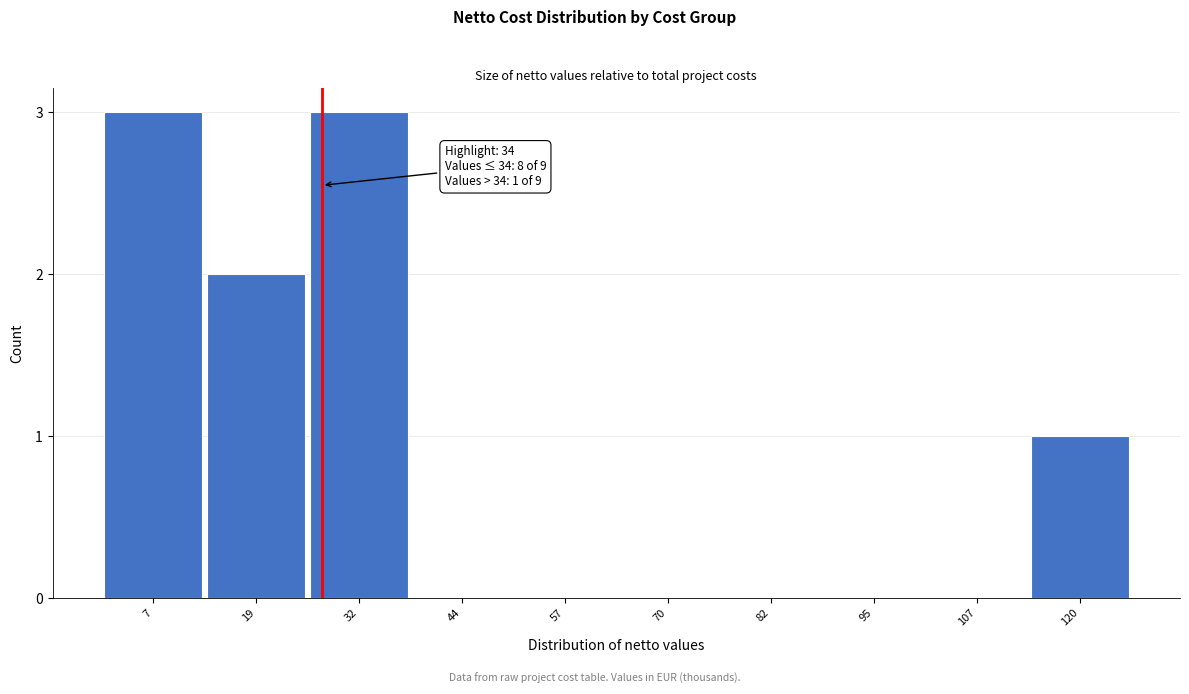

Reading left to right, list all the values displayed in this chart.

7=3	19=2	32=3	44=0	57=0	70=0	82=0	95=0	107=0	120=1